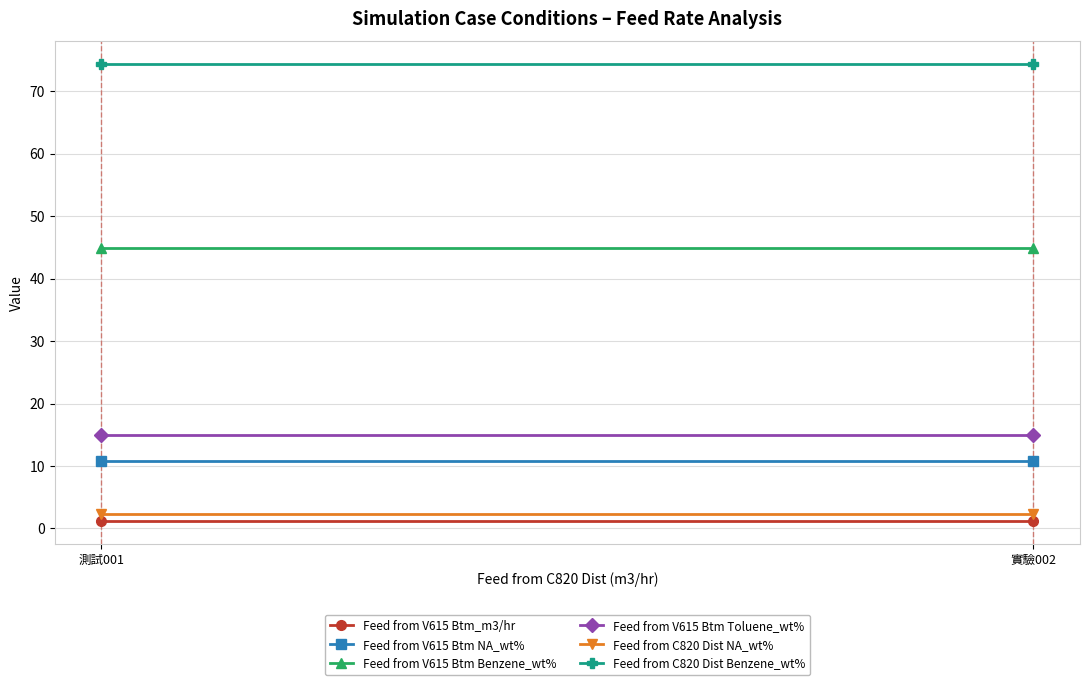

Is the value of Feed from V615 Btm Toluene_wt% at 測試001 greater than the value of Feed from C820 Dist NA_wt% at 測試001?

Yes